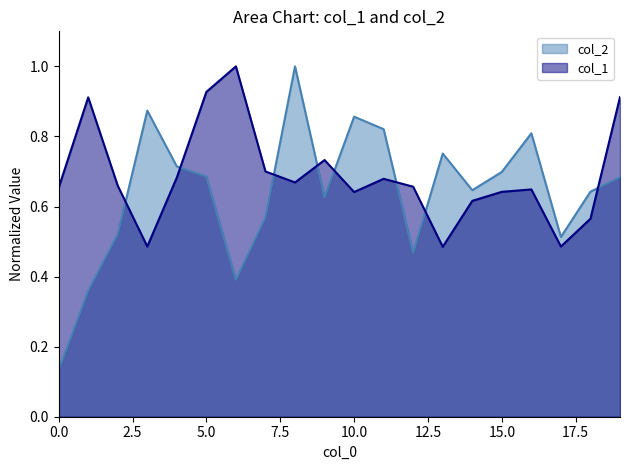

Which series has the largest total across all categories?

col_1